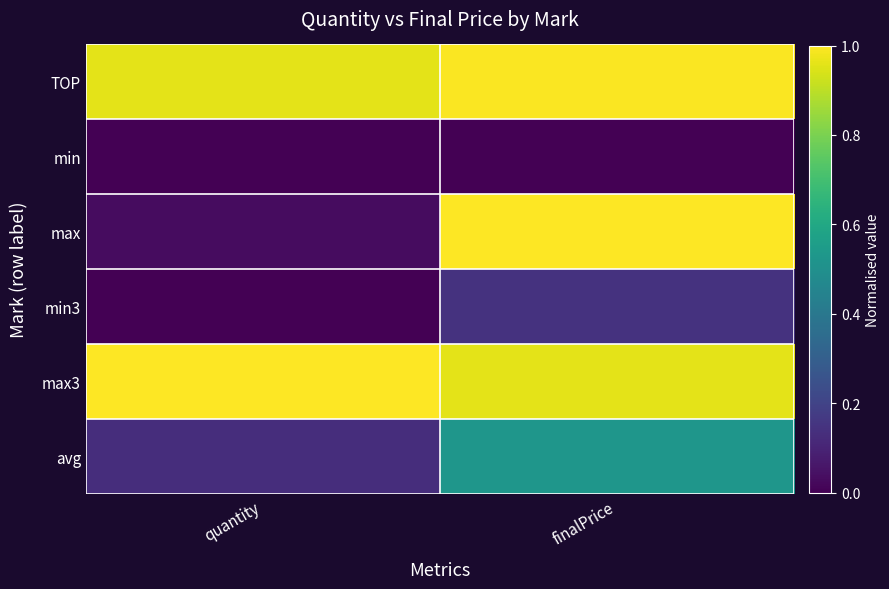

Rank the series at quantity from lowest to highest value.

min, min3, max, avg, TOP, max3